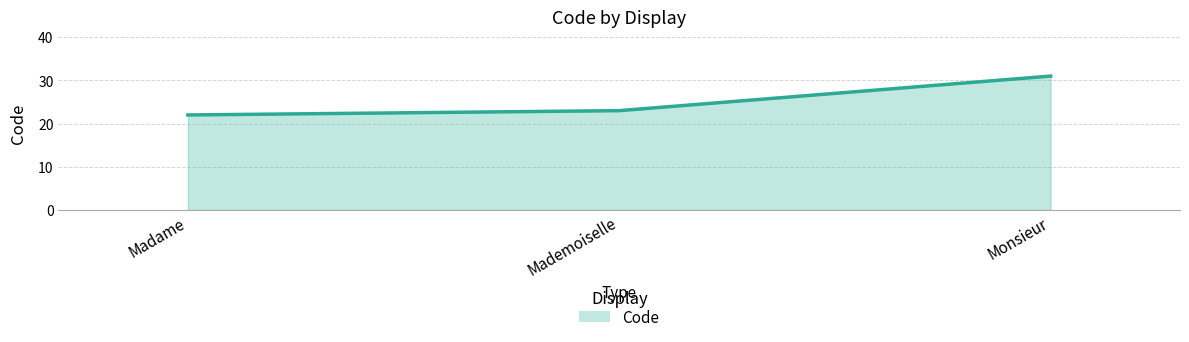

Where is the data nearest to the value 26?

Mademoiselle